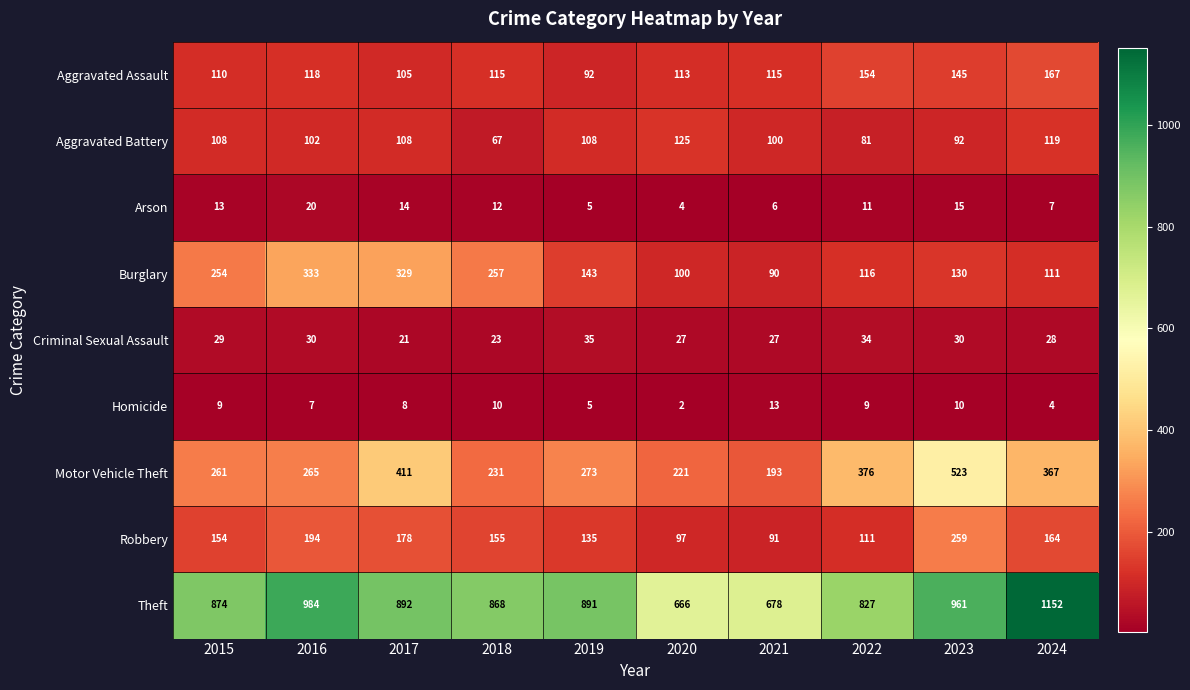

Which series has the largest range (max minus min)?

Theft